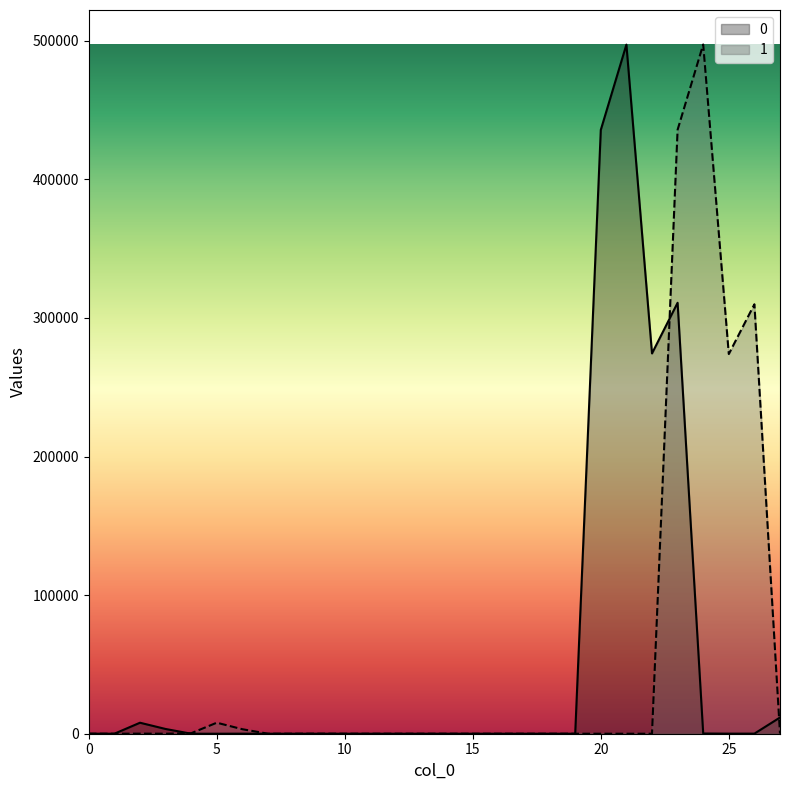

Reading left to right, what are all the values shown in this chart?

0: 22.8	0.1	7931.8	3422.6	7.0	4.3	44.6	0.3	8.0	4.6	1.2	1.0	0.0	0.0	0.0	2.0	0.0	0.0	0.0	1.7	435656.5	497180.0	274368.6	310921.5	158.5	57.6	67.1	11705.1
1: 8.1	9.9	58.7	5.5	357.0	7945.5	3243.1	7.1	4.0	44.0	0.3	8.0	4.4	1.2	1.0	0.0	0.0	0.0	2.0	0.0	0.0	0.0	1.7	435739.7	497285.8	273934.9	309837.3	158.7